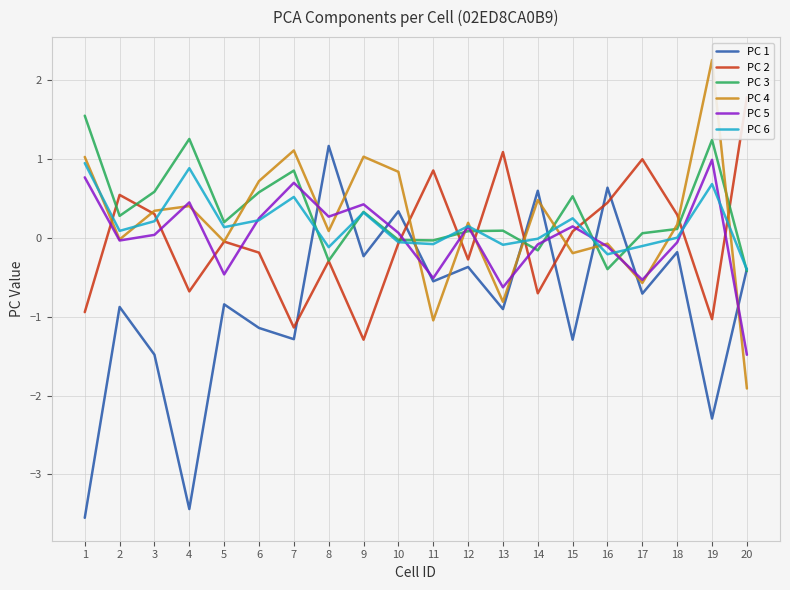

How many times do PC 4 and PC 2 cross each other?

9